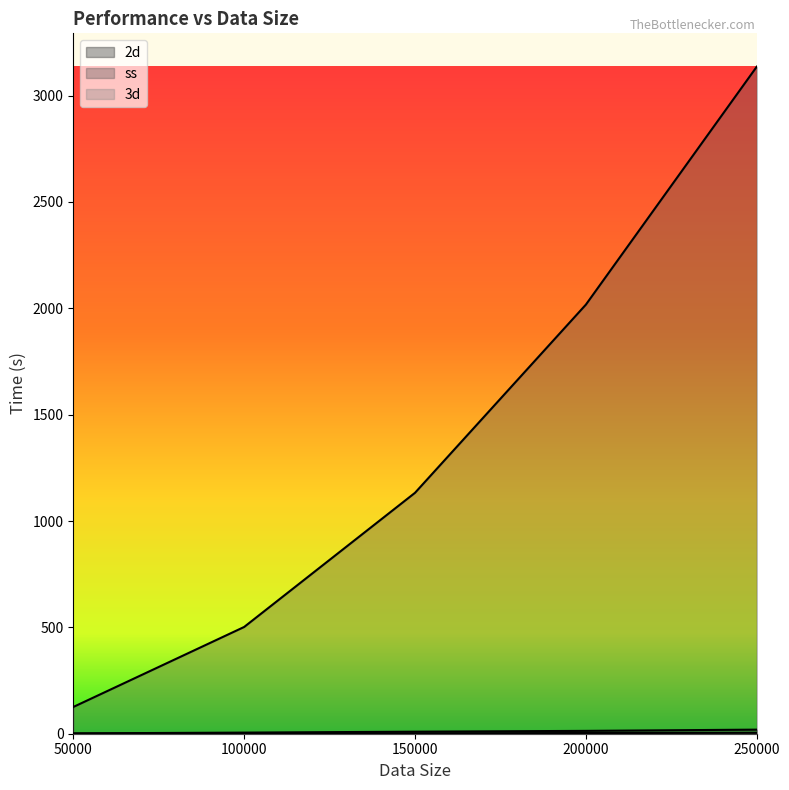

Where does the 2d series first go above 9?

150000